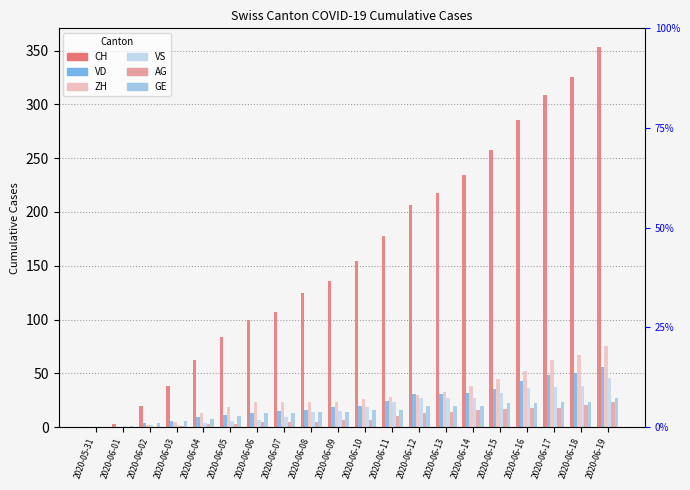

What value does the GE series have at 2020-06-08, to the nearest 10?

10